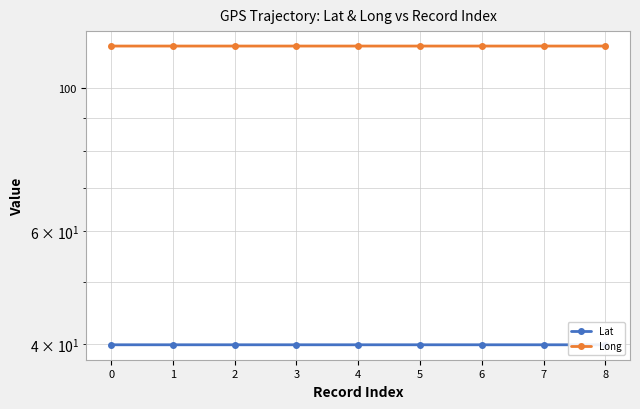

What is the highest value of the Lat series?

39.9